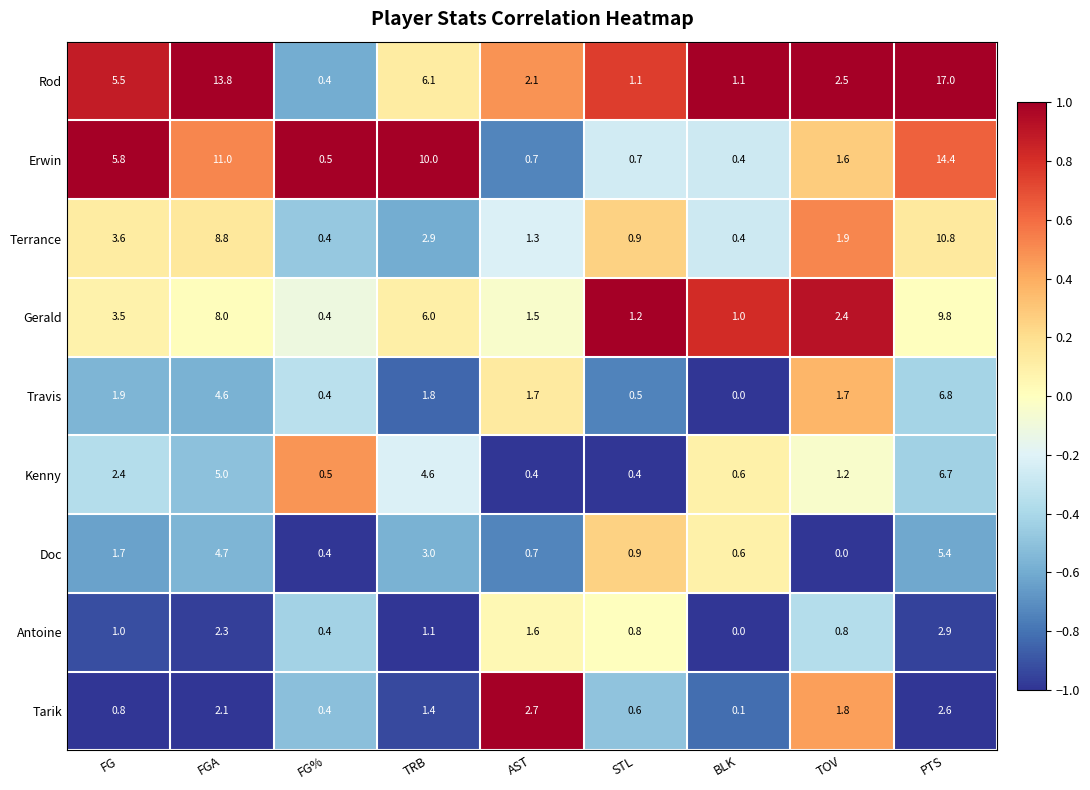

What is the difference between the maximum and minimum values in the Antoine series?

2.9